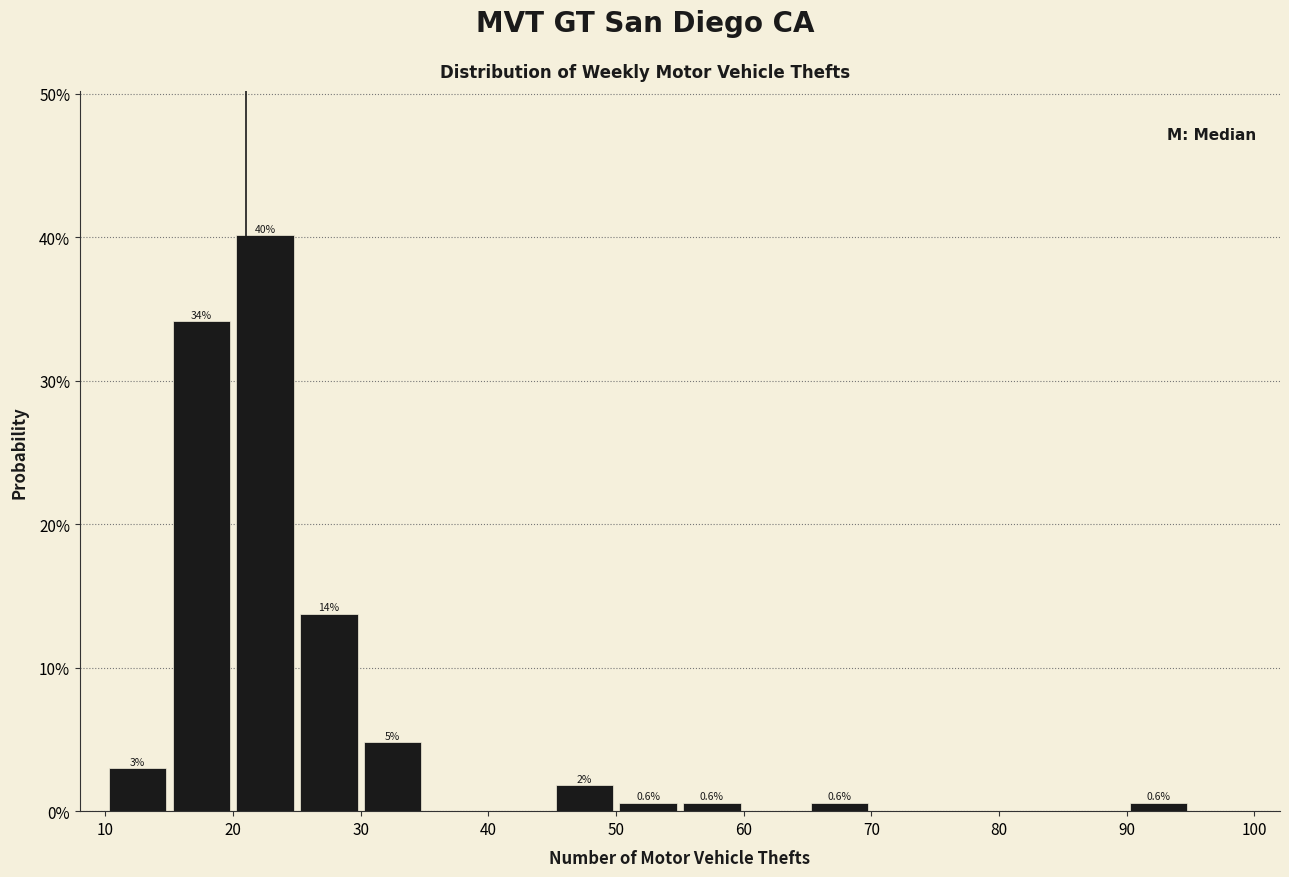

Over which range of the x-axis is the bar tallest?

20 to 25